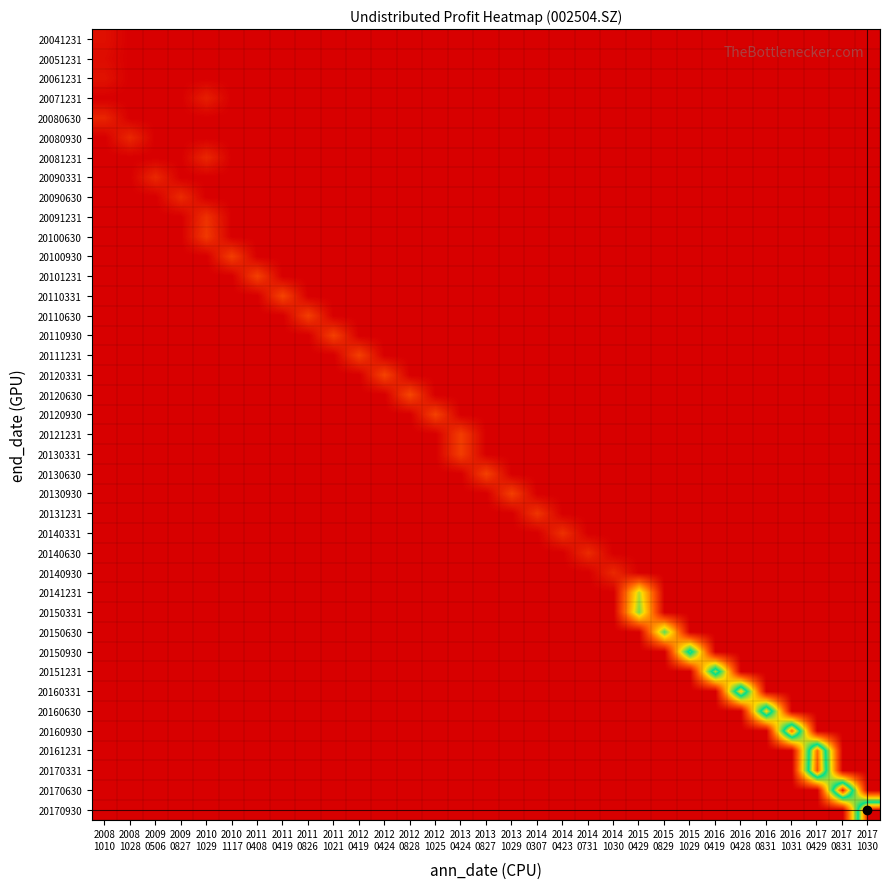

Between 2015
0429 and 2014
0307, which is larger?

2015
0429